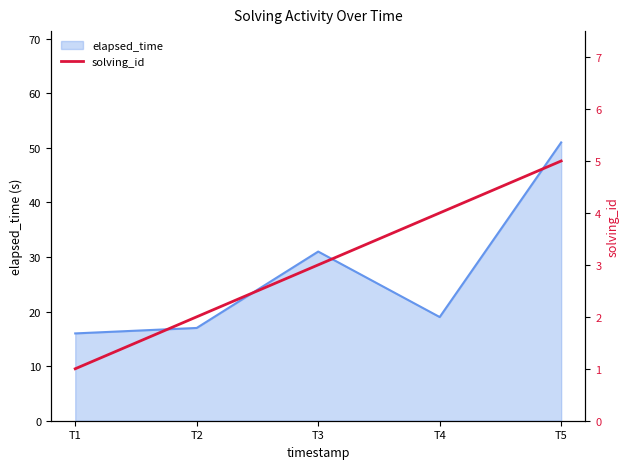

Is it true that elapsed_time equals 19 at T4?

True